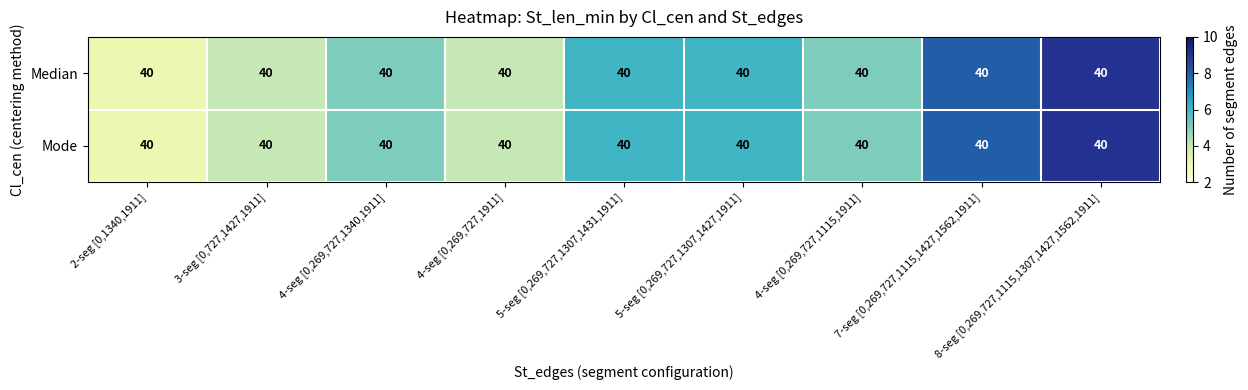

The value of Mode at 4-seg [0,269,727,1115,1911] is 2. True or false?

False